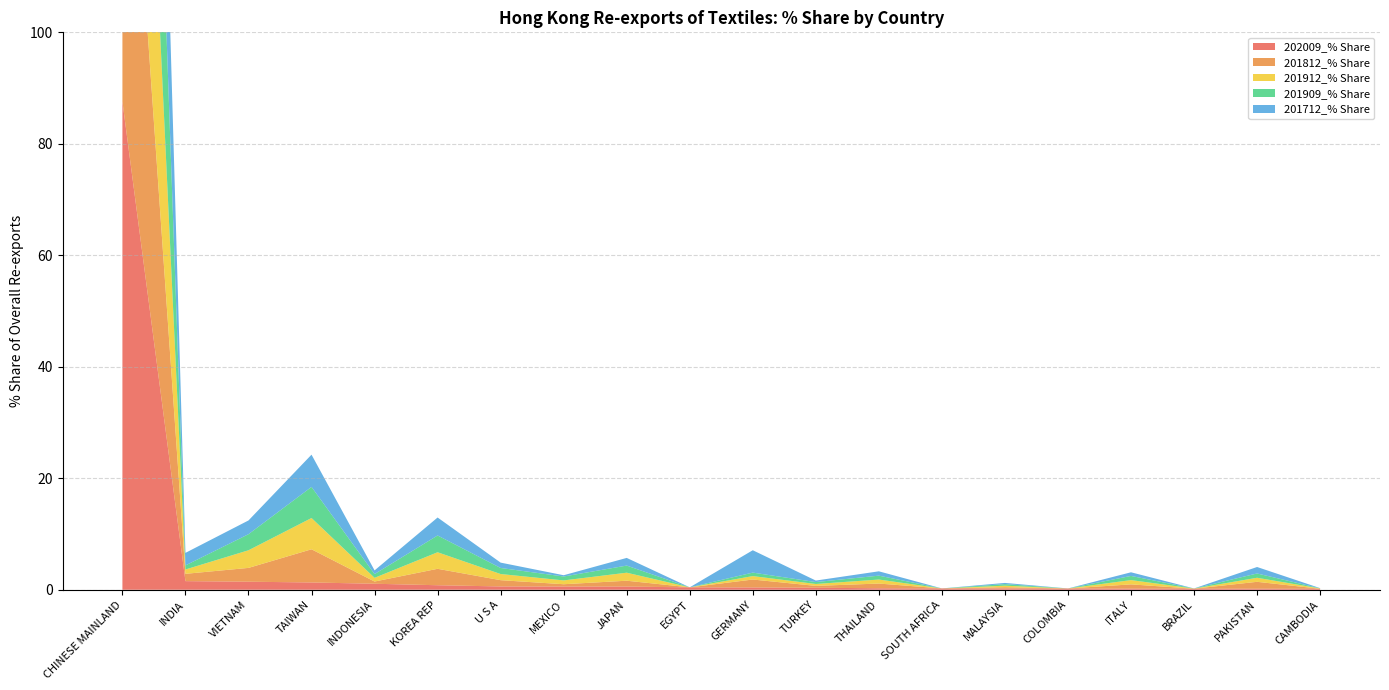

Reading left to right, transcribe all the data shown in this chart.

202009_% Share: CHINESE MAINLAND=87.6	INDIA=1.5	VIETNAM=1.4	TAIWAN=1.3	INDONESIA=1.1	KOREA REP=0.8	U S A=0.6	MEXICO=0.6	JAPAN=0.6	EGYPT=0.4	GERMANY=0.4	TURKEY=0.4	THAILAND=0.3	SOUTH AFRICA=0.2	MALAYSIA=0.2	COLOMBIA=0.2	ITALY=0.2	BRAZIL=0.2	PAKISTAN=0.2	CAMBODIA=0.2
201812_% Share: CHINESE MAINLAND=77.3	INDIA=1.3	VIETNAM=2.5	TAIWAN=6.0	INDONESIA=0.4	KOREA REP=2.9	U S A=1.1	MEXICO=0.4	JAPAN=1.1	EGYPT=0.0	GERMANY=1.4	TURKEY=0.3	THAILAND=0.8	SOUTH AFRICA=0.0	MALAYSIA=0.2	COLOMBIA=0.0	ITALY=0.8	BRAZIL=0.0	PAKISTAN=1.2	CAMBODIA=0.0
201912_% Share: CHINESE MAINLAND=78.0	INDIA=0.8	VIETNAM=3.2	TAIWAN=5.6	INDONESIA=0.7	KOREA REP=3.0	U S A=1.1	MEXICO=0.7	JAPAN=1.4	EGYPT=0.0	GERMANY=0.6	TURKEY=0.3	THAILAND=0.7	SOUTH AFRICA=0.0	MALAYSIA=0.3	COLOMBIA=0.0	ITALY=0.8	BRAZIL=0.0	PAKISTAN=0.7	CAMBODIA=0.1
201909_% Share: CHINESE MAINLAND=78.6	INDIA=0.7	VIETNAM=2.9	TAIWAN=5.6	INDONESIA=0.7	KOREA REP=3.0	U S A=1.1	MEXICO=0.7	JAPAN=1.3	EGYPT=0.0	GERMANY=0.6	TURKEY=0.3	THAILAND=0.7	SOUTH AFRICA=0.0	MALAYSIA=0.3	COLOMBIA=0.0	ITALY=0.7	BRAZIL=0.0	PAKISTAN=0.8	CAMBODIA=0.0
201712_% Share: CHINESE MAINLAND=73.4	INDIA=2.2	VIETNAM=2.5	TAIWAN=5.8	INDONESIA=0.7	KOREA REP=3.2	U S A=1.0	MEXICO=0.2	JAPAN=1.4	EGYPT=0.0	GERMANY=4.0	TURKEY=0.3	THAILAND=0.8	SOUTH AFRICA=0.0	MALAYSIA=0.2	COLOMBIA=0.0	ITALY=0.7	BRAZIL=0.0	PAKISTAN=1.2	CAMBODIA=0.0